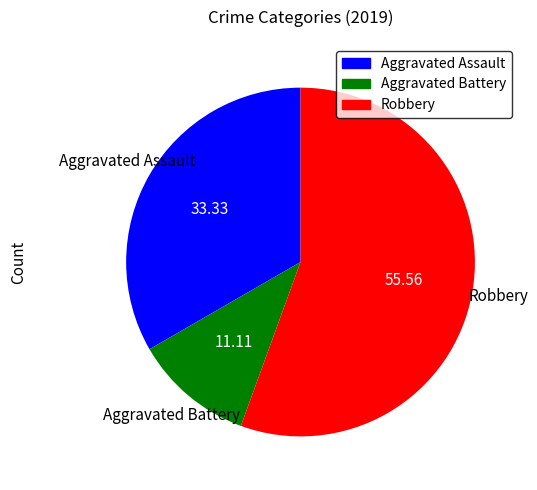

Approximately how many times larger is the value at Aggravated Battery compared to Aggravated Assault?

0.3